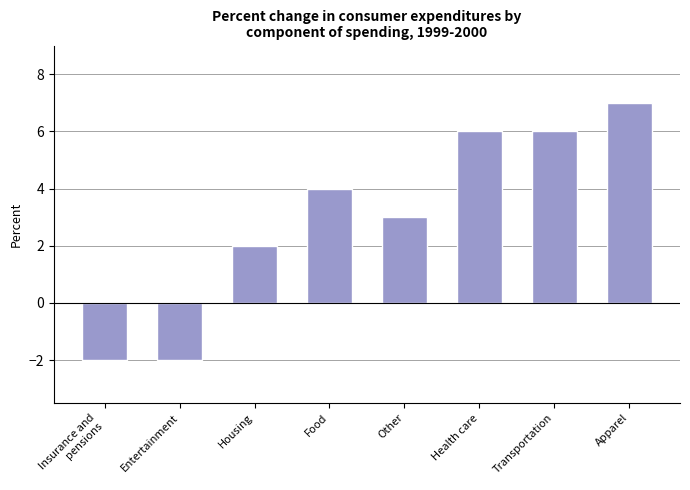

What is the label of the 4th bar from the left?

Food